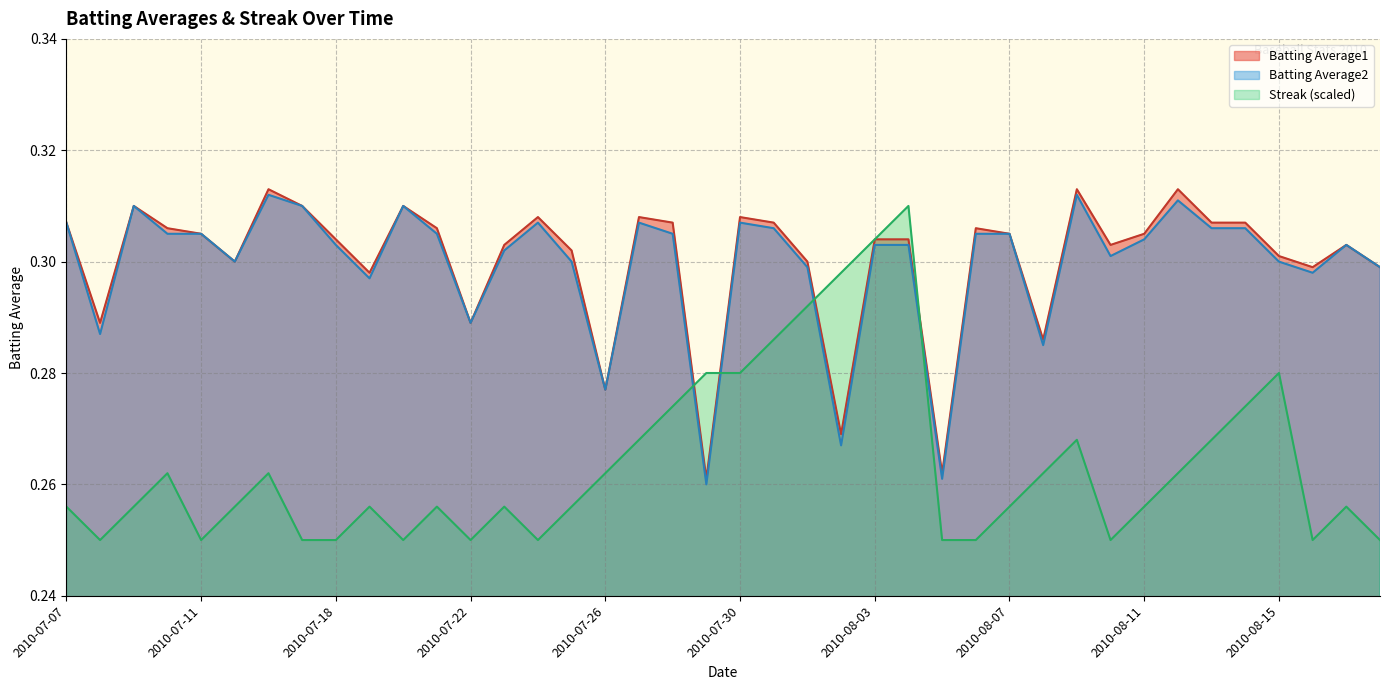

True or false: Streak has a value of 0.4 at 2010-08-14.

False